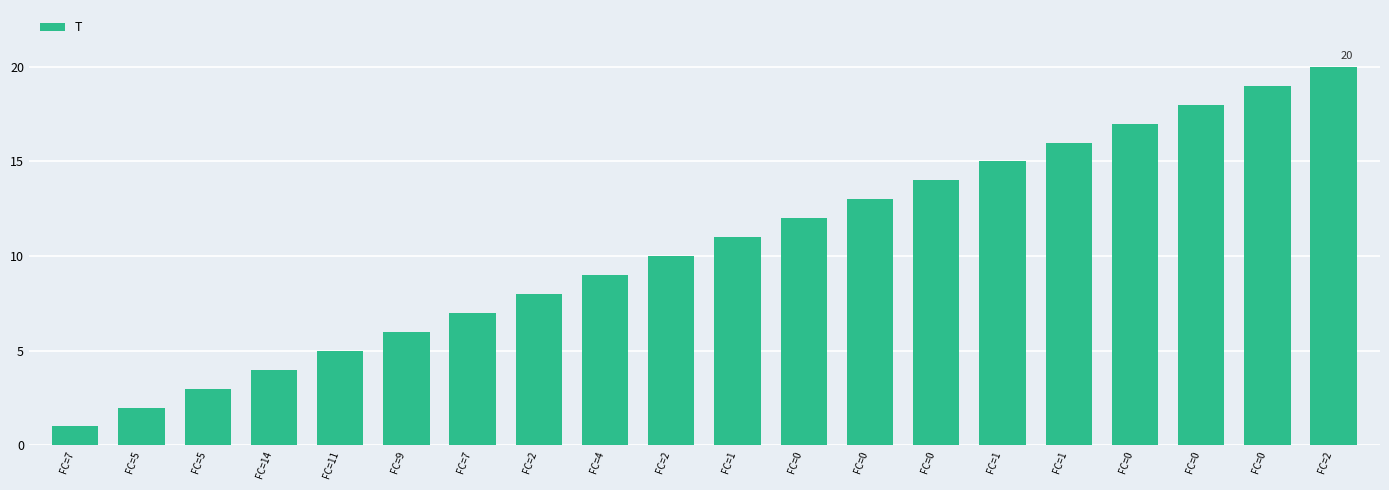

Where is the data nearest to the value 10?

FC=2